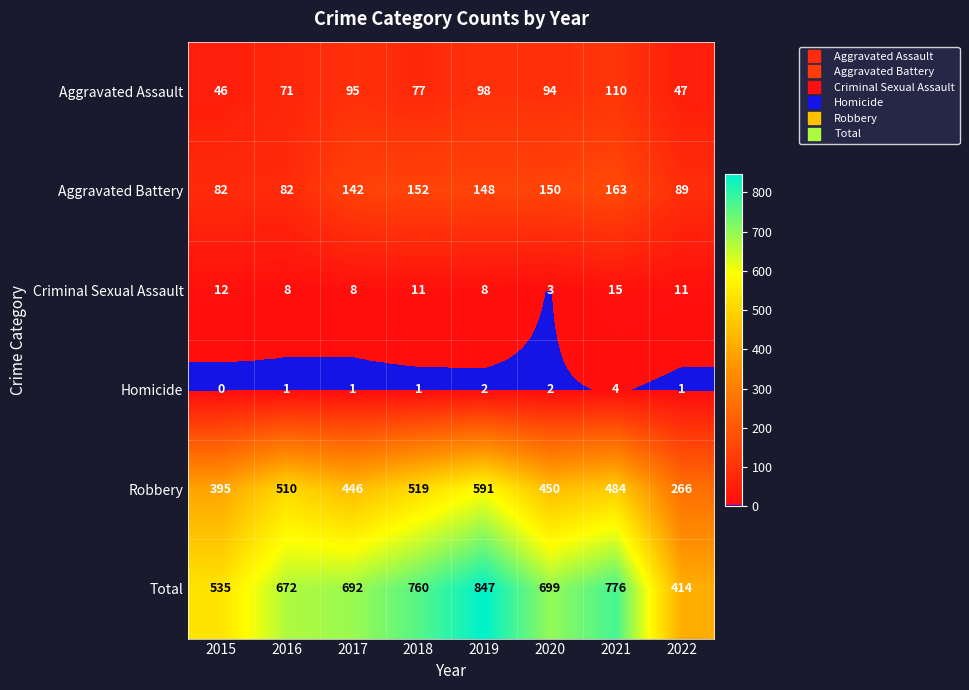

What is the difference between the maximum and second lowest values in the Aggravated Assault series?

63